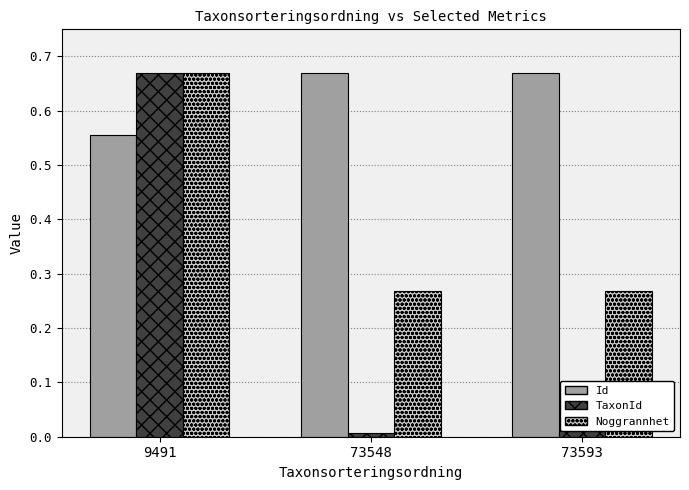

Rank the series by their average value, from lowest to highest.

TaxonId, Noggrannhet, Id